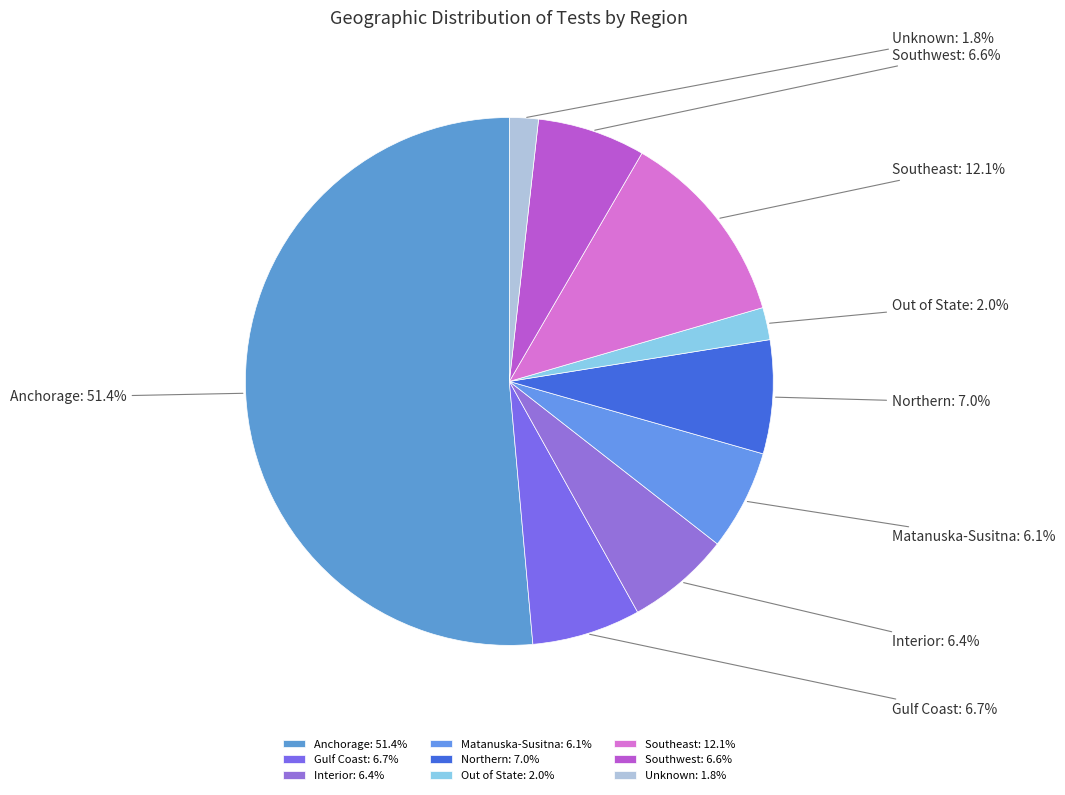

Count the number of slices in the pie.

9